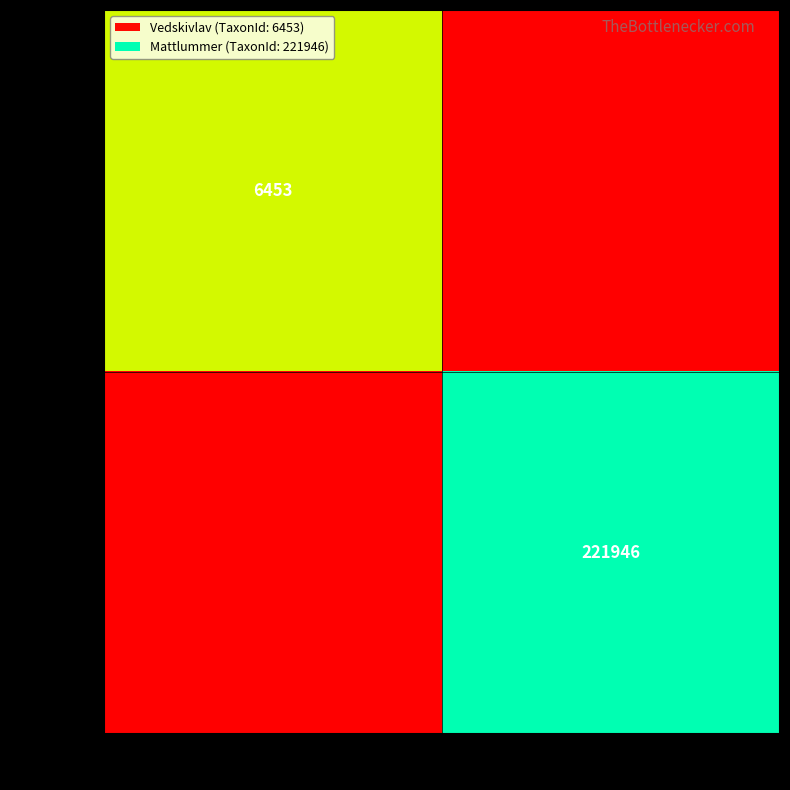

What is the greatest value displayed?

1.0